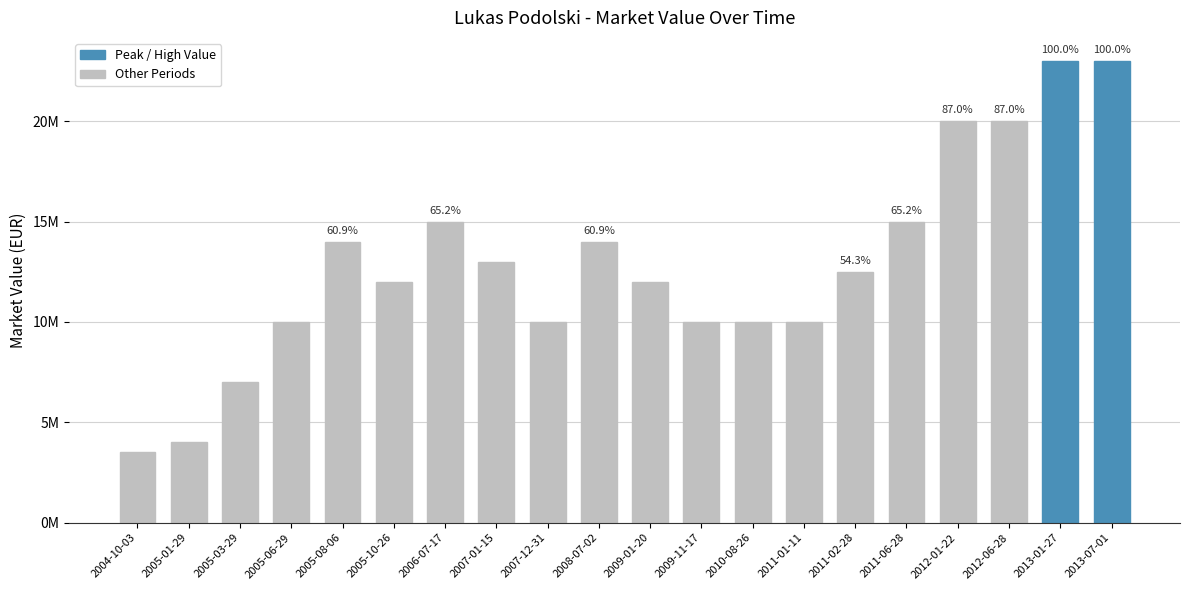

What is the minimum value shown in the chart?

3500000